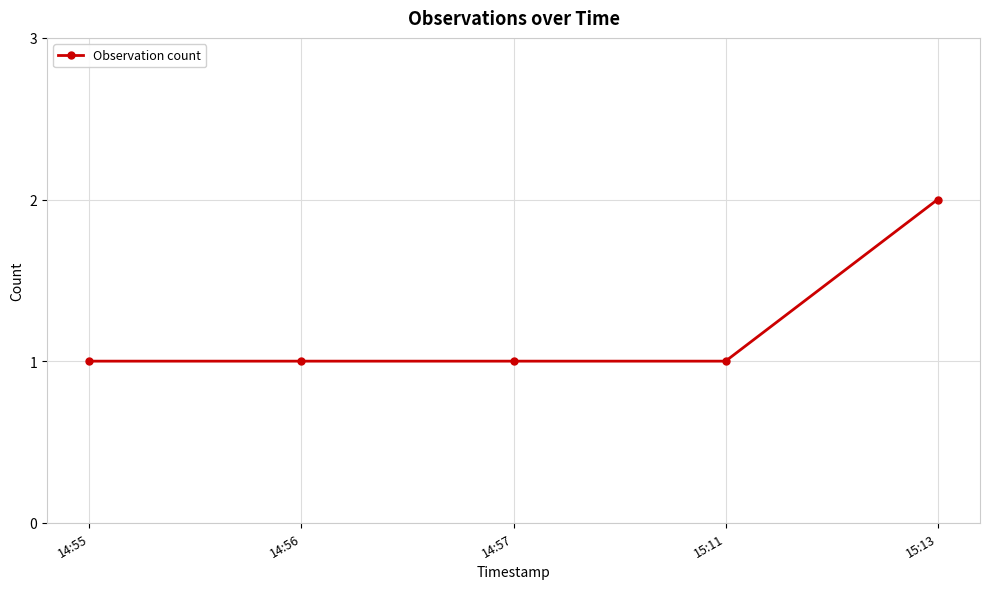

What is the difference between the values at 14:55 and 15:13?

1